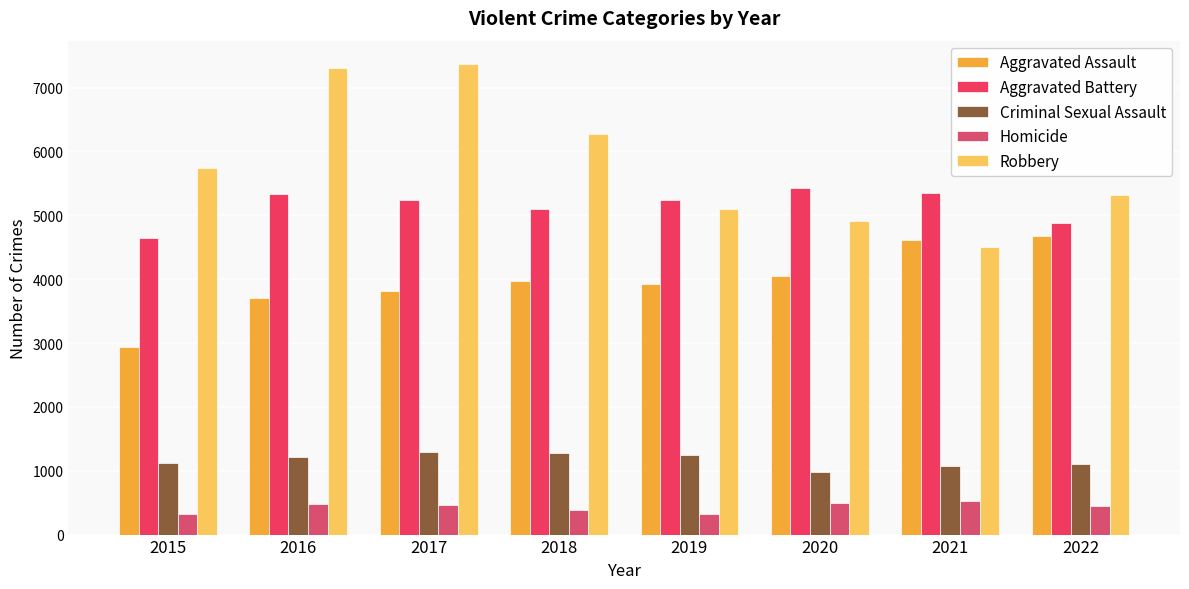

Does the chart contain stacked bars?

No